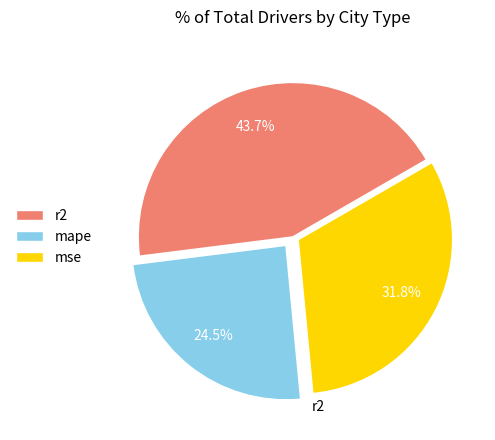

Which category has the smallest portion of the pie?

mape